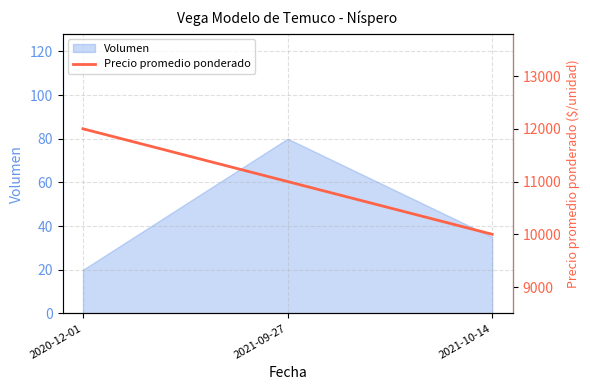

Is it true that Volumen equals 136 at 2021-09-27?

False